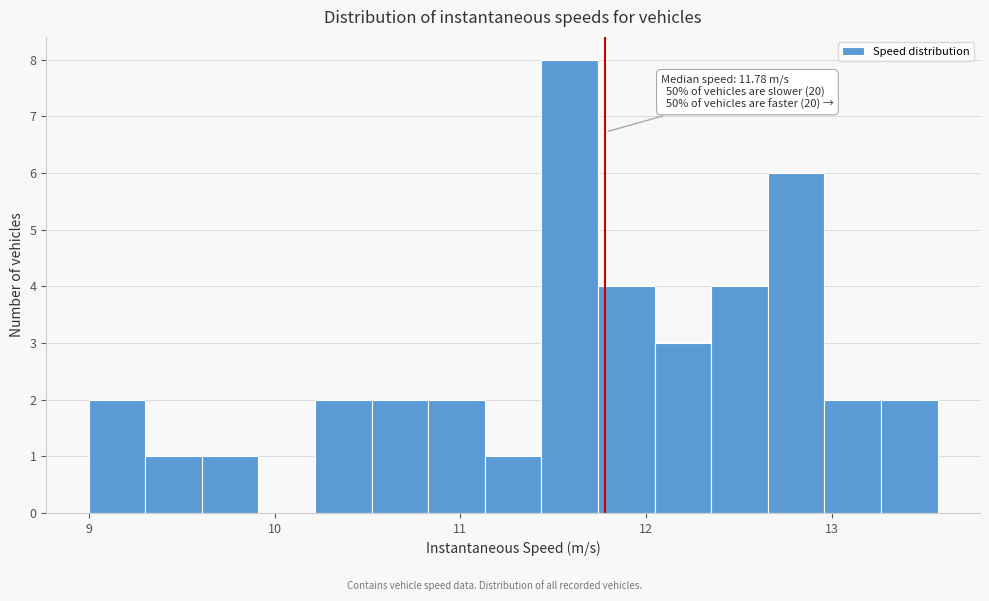

Around what value on the x-axis is the tallest bar? Give the approximate position of its centre, as read against the axis.

11.6